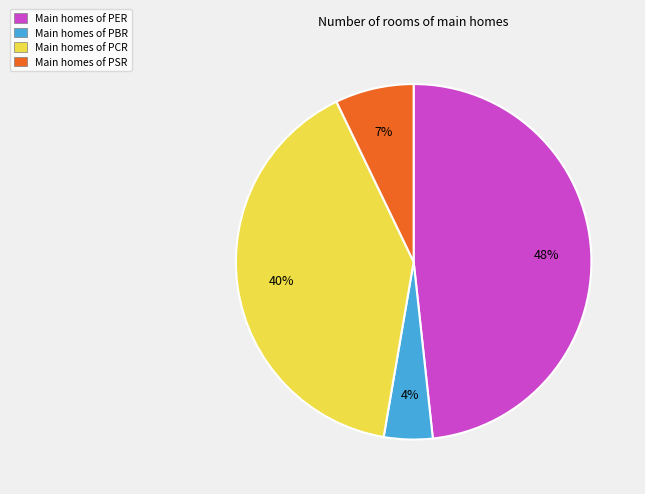

Is there any slice that represents more than half of the pie?

No